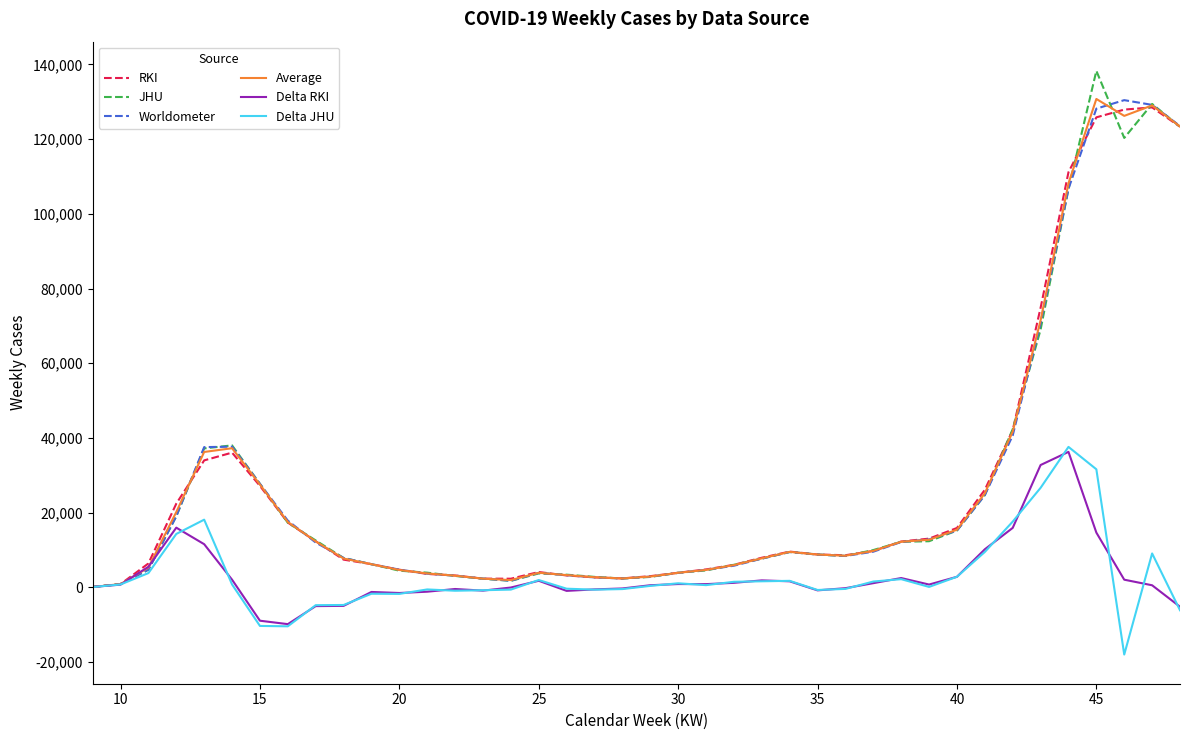

Which series has the widest spread of values?

JHU